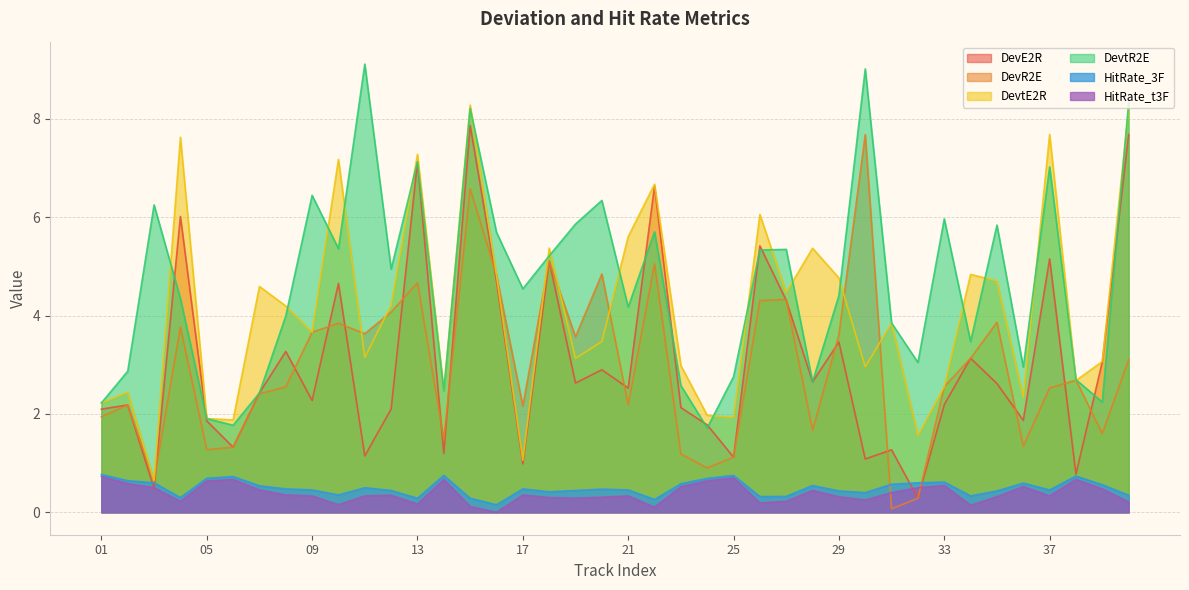

Is the value of HitRate_t3F at 16 greater than the value of DevR2E at 04?

No